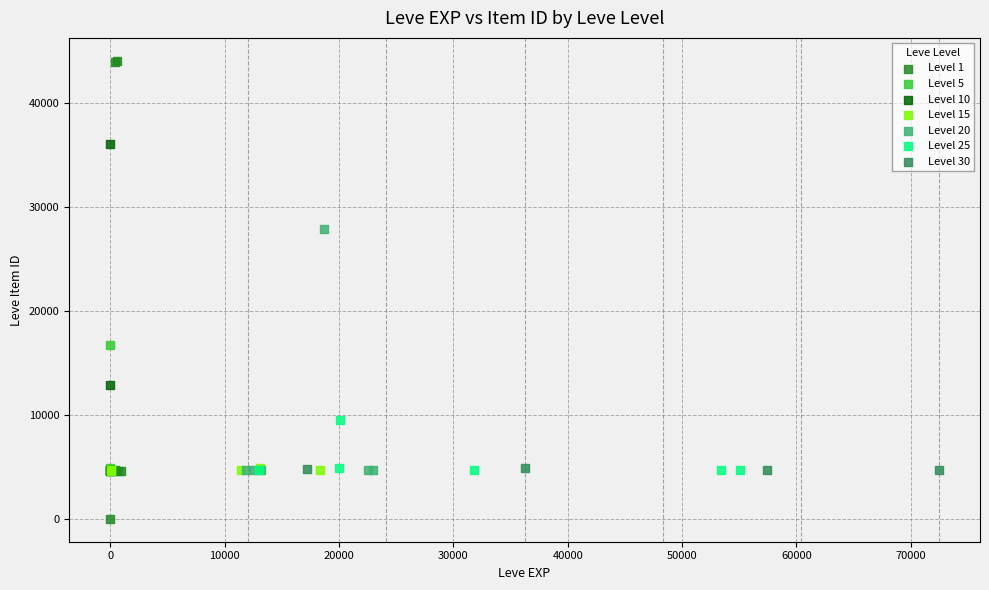

What are all the series names shown in the legend?

Level 1, Level 5, Level 10, Level 15, Level 20, Level 25, Level 30